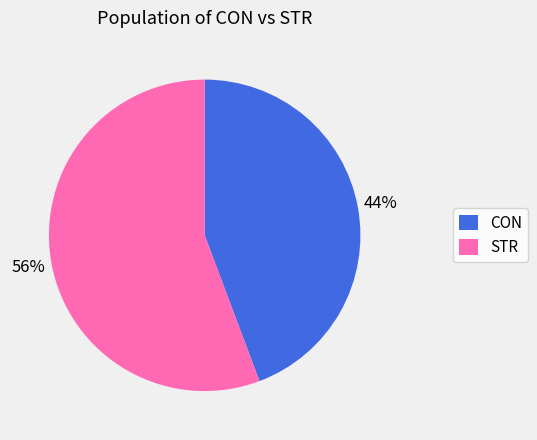

Which category has the smallest portion of the pie?

CON